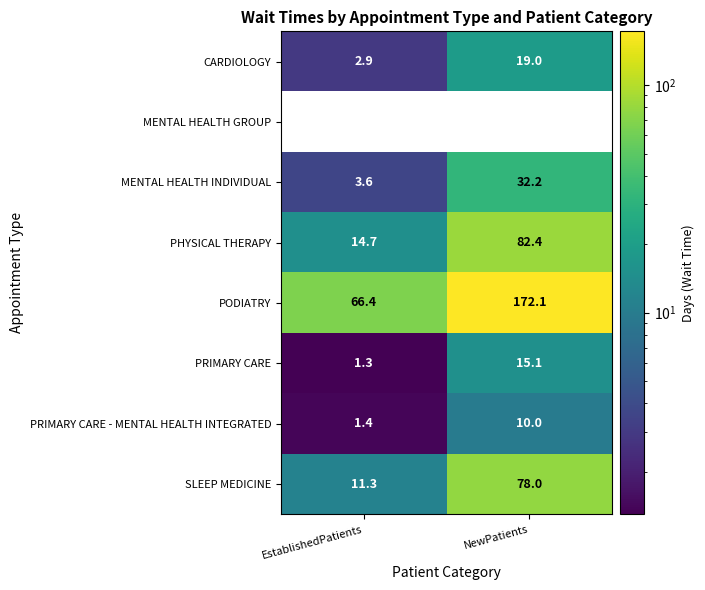

The value of PHYSICAL THERAPY at EstablishedPatients is 26.4. True or false?

False